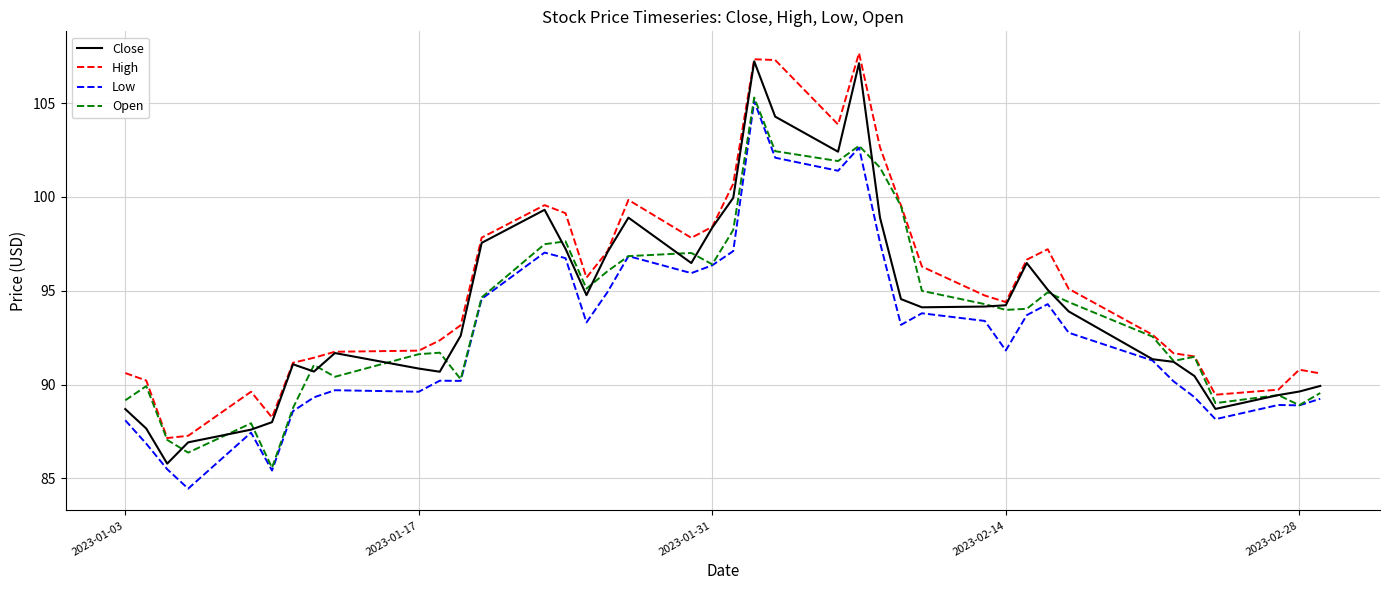

What is the highest value of the Open series?

105.3